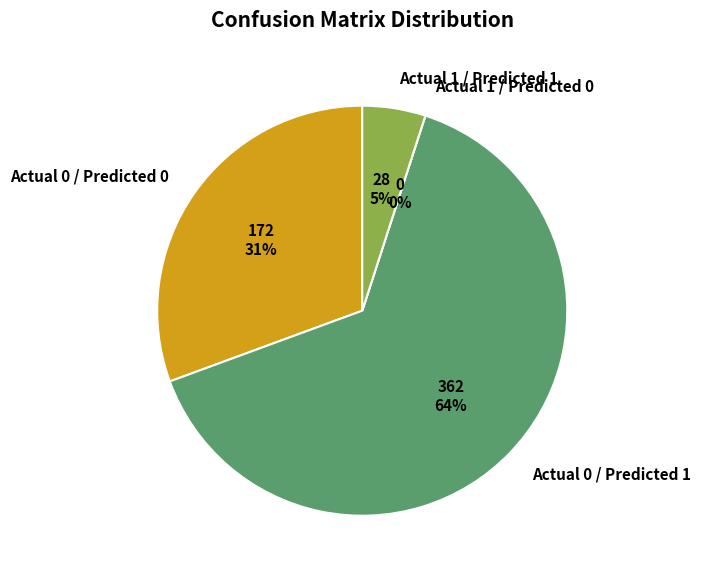

Rank the categories by value from lowest to highest.

Actual 1 / Predicted 0, Actual 1 / Predicted 1, Actual 0 / Predicted 0, Actual 0 / Predicted 1